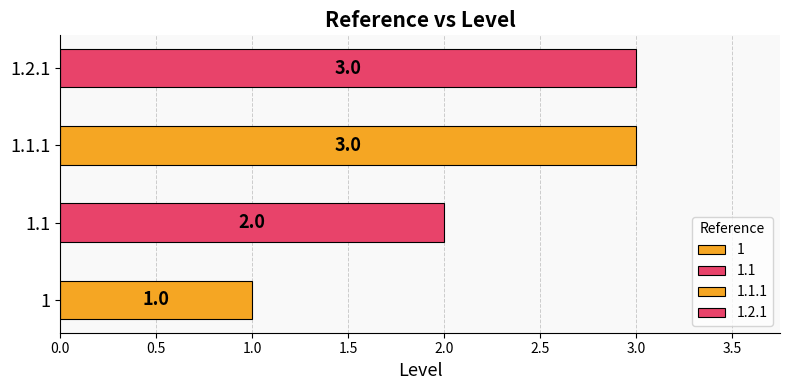

What is the approximate value at 1.2.1?

3